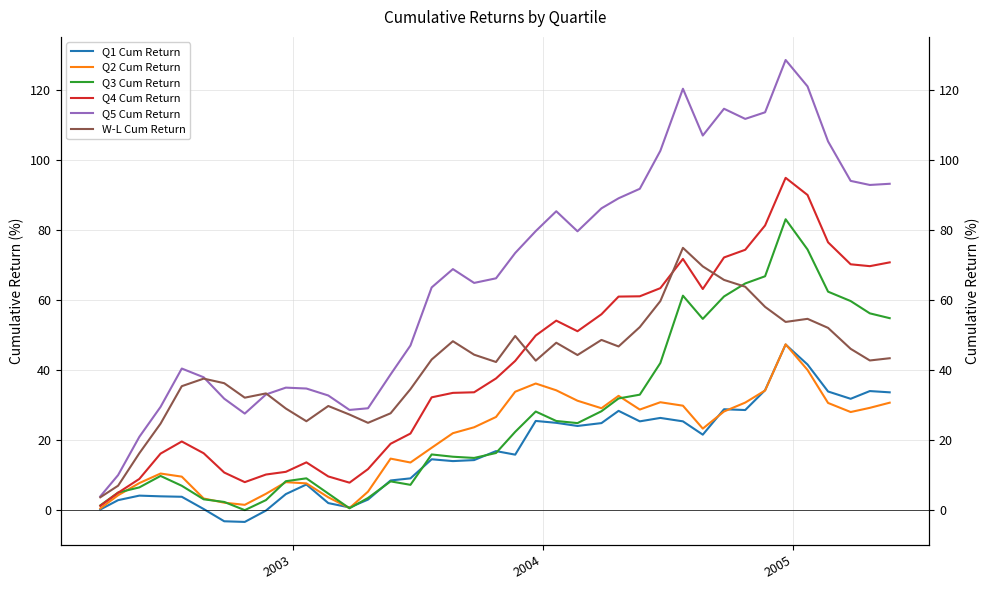

Reading right to left, list all the values displayed in this chart.

Q1 Cum Return: 33.7	34.1	31.9	33.9	41.7	47.4	34.3	28.7	28.9	21.6	25.4	26.4	25.4	28.4	24.9	24.1	25.0	25.5	15.9	16.9	14.4	14.1	14.6	9.1	8.5	3.1	0.8	2.1	7.4	4.7	-0.0	-3.3	-3.1	0.4	3.9	4.0	4.2	2.9	0.3
Q2 Cum Return: 30.8	29.3	28.1	30.7	40.1	47.4	34.2	30.8	28.2	23.4	29.9	30.9	28.8	32.7	29.2	31.3	34.3	36.2	33.9	26.7	23.7	22.0	17.9	13.7	14.8	5.4	0.7	3.7	7.7	8.1	4.7	1.6	2.2	3.4	9.6	10.5	7.8	4.3	0.6
Q3 Cum Return: 54.9	56.3	59.8	62.5	74.5	83.1	66.8	64.8	61.1	54.7	61.3	42.1	33.0	32.0	28.3	24.9	25.5	28.2	22.4	16.4	15.0	15.3	16.0	7.3	8.3	3.5	0.6	4.8	9.2	8.3	2.9	0.1	2.4	3.2	7.0	9.8	6.6	5.1	1.4
Q4 Cum Return: 70.8	69.7	70.3	76.5	90.1	95.0	81.4	74.4	72.2	63.2	71.8	63.5	61.1	61.0	56.0	51.2	54.2	49.9	42.7	37.7	33.7	33.6	32.3	21.9	19.0	11.8	7.9	9.7	13.7	11.0	10.2	8.1	10.8	16.3	19.7	16.2	9.0	5.0	1.3
Q5 Cum Return: 93.3	92.9	94.1	105.3	121.1	128.6	113.7	111.8	114.7	107.0	120.4	102.7	91.8	89.1	86.2	79.7	85.4	79.7	73.5	66.3	64.9	68.9	63.7	47.1	38.8	29.2	28.7	32.8	34.8	35.1	33.1	27.6	31.9	38.0	40.5	29.6	21.0	10.1	4.0
W-L Cum Return: 43.4	42.8	46.1	52.1	54.7	53.8	58.1	63.9	65.8	69.7	75.0	59.8	52.3	46.8	48.7	44.4	47.9	42.8	49.8	42.4	44.5	48.3	43.1	34.6	27.7	25.0	27.4	29.8	25.5	29.1	33.4	32.2	36.3	37.6	35.5	24.8	16.3	7.1	3.7